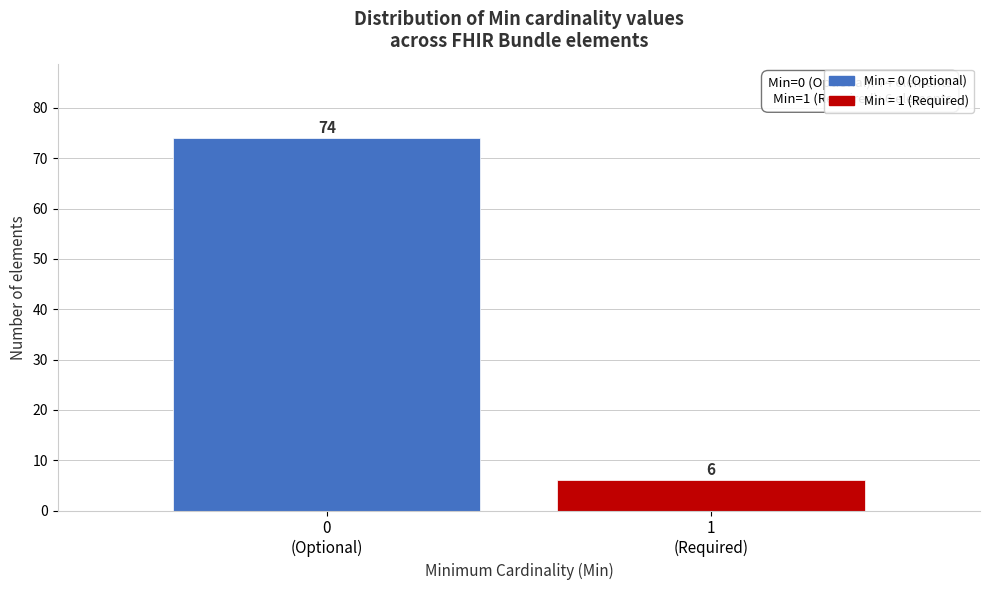

Reading left to right, transcribe all the data shown in this chart.

74	6